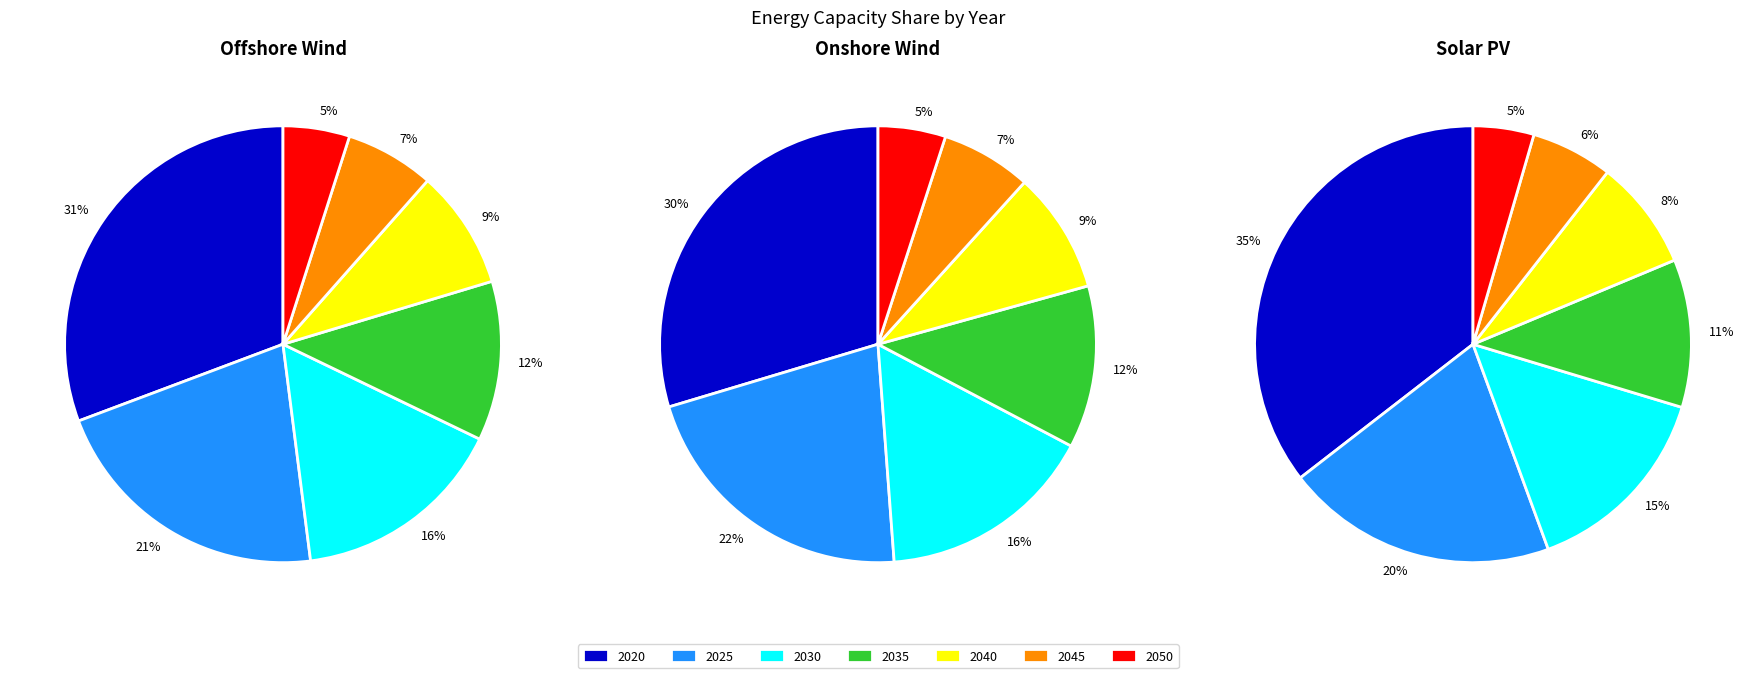

True or false: 2040 accounts for 8% of the total.

True